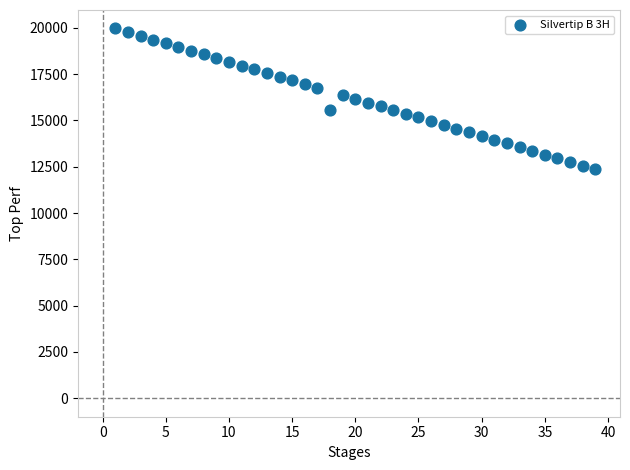

What is the range of Y values (max minus min)?

7608